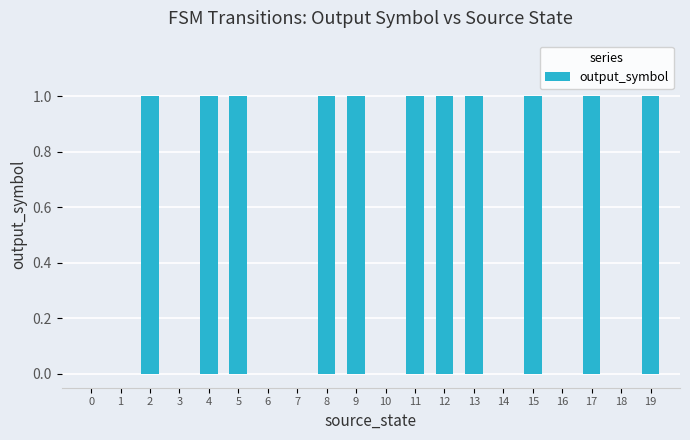

What is the change in value from 13 to 14?

-1